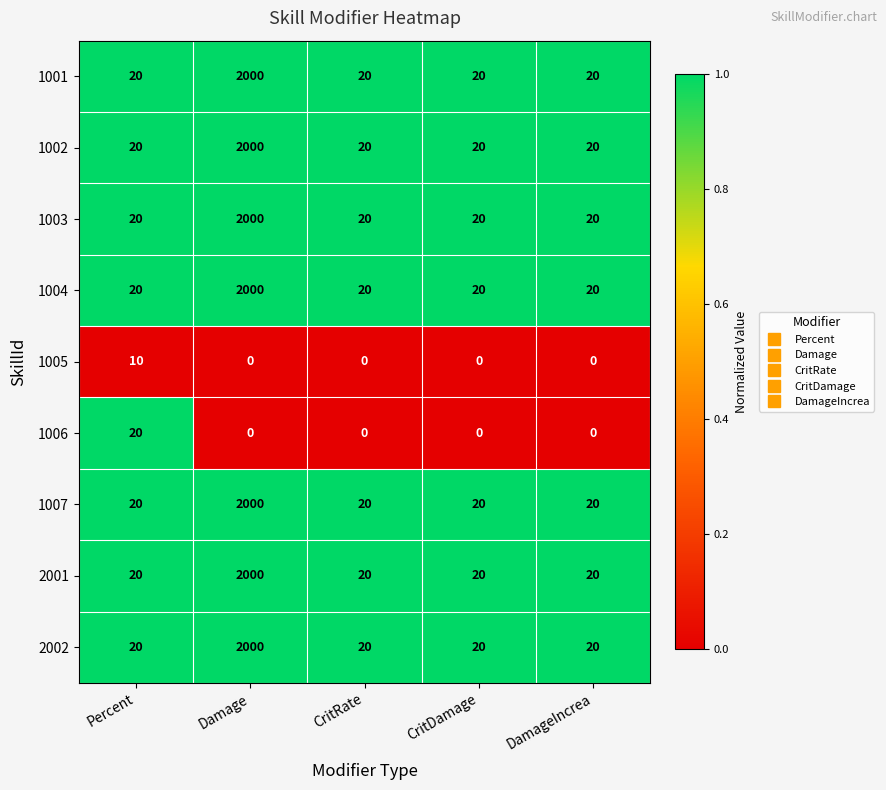

Read the 1007 value at CritDamage.

20